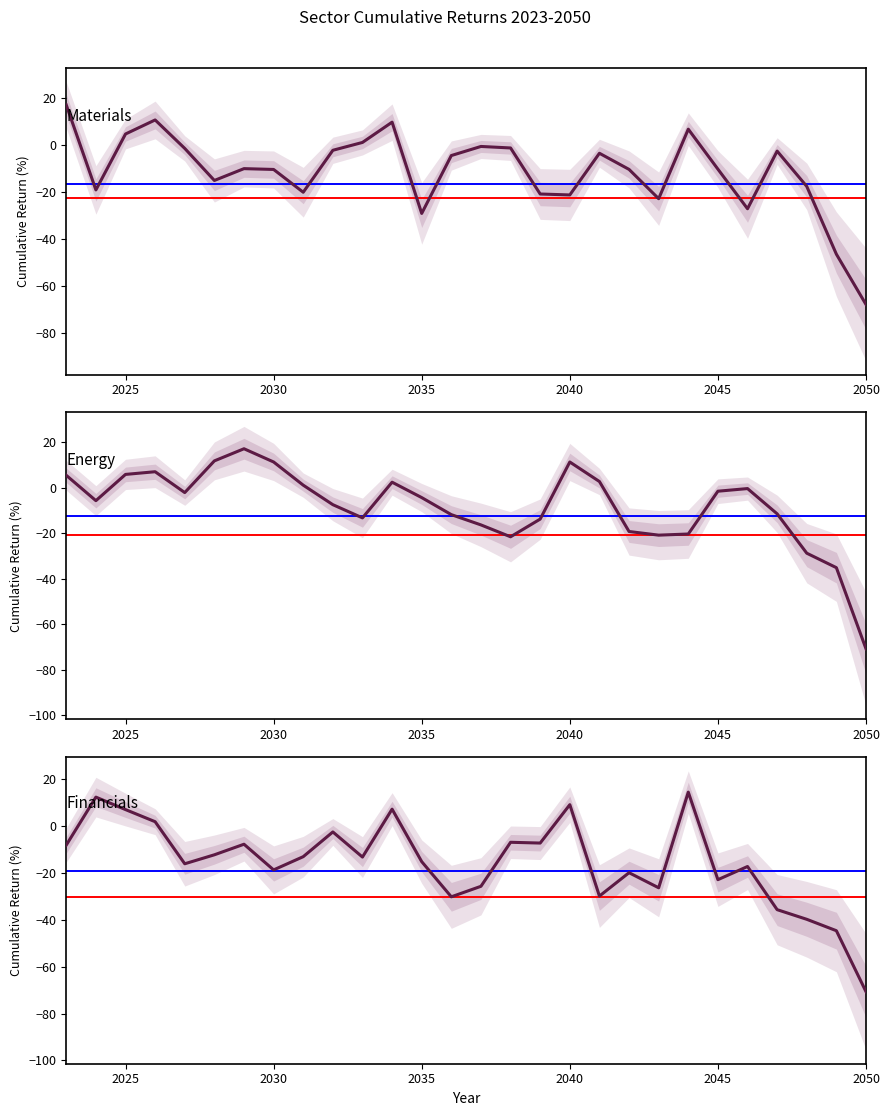

What is the approximate value of Energy at 2050?

-70.7